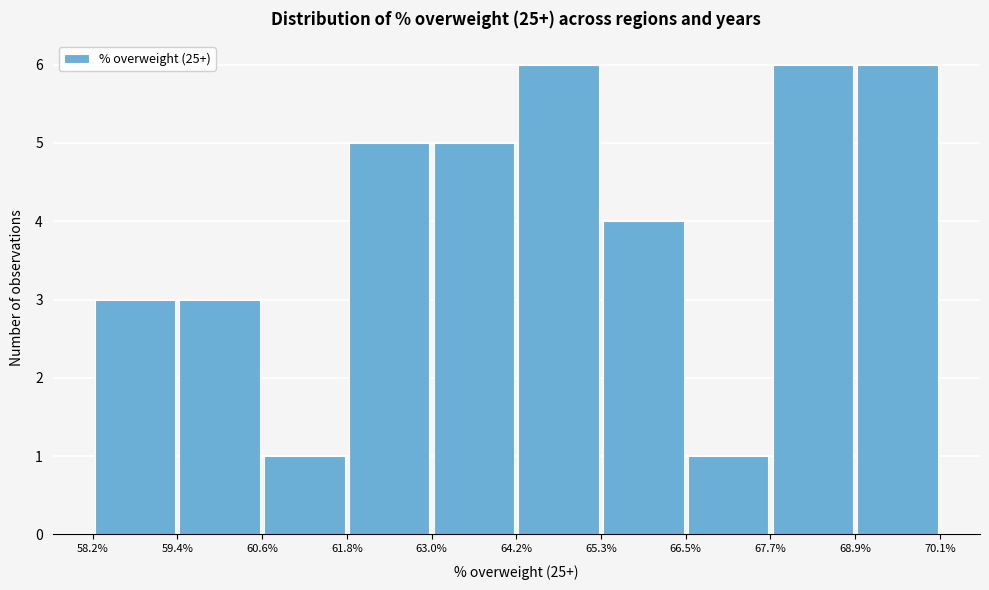

Reading left to right, list every bar in this chart as the range it spans on the x-axis followed by its height. The values are not printed on the chart, so give them approximately, as read against the axis.

58.2% to 59.4%: 3
59.4% to 60.6%: 3
60.6% to 61.8%: 1
61.8% to 63.0%: 5
63.0% to 64.2%: 5
64.2% to 65.3%: 6
65.3% to 66.5%: 4
66.5% to 67.7%: 1
67.7% to 68.9%: 6
68.9% to 70.1%: 6